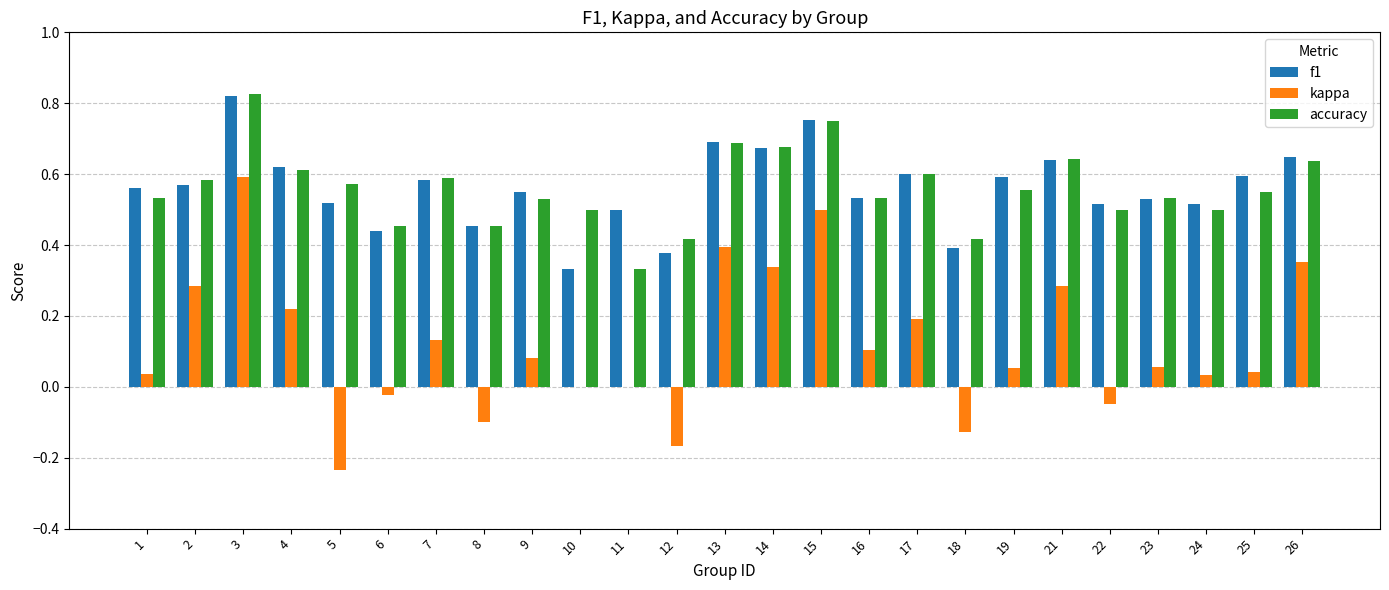

Which category has the highest value in the f1 series?

3